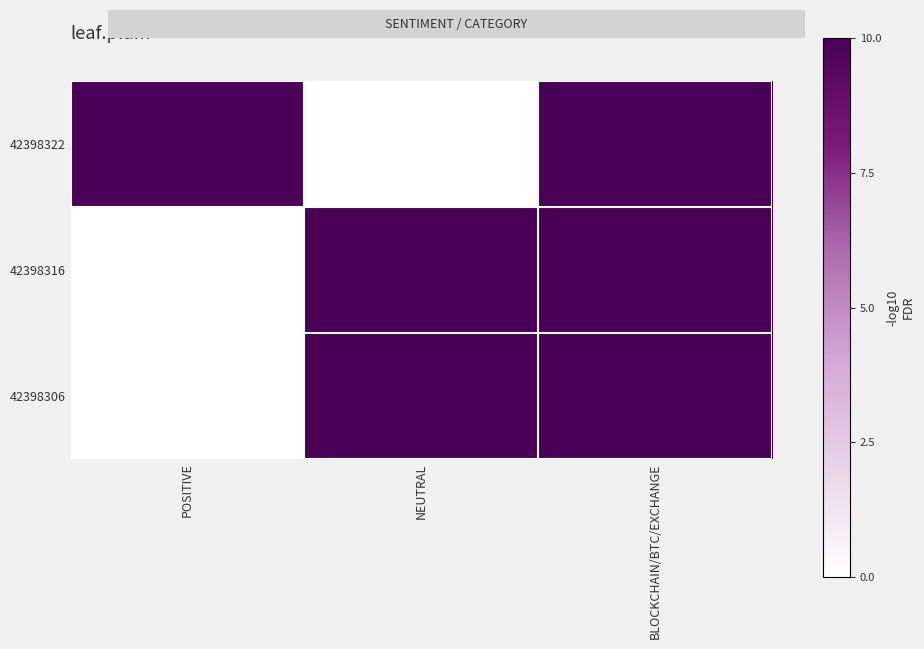

At how many categories does at least one series exceed 0?

3